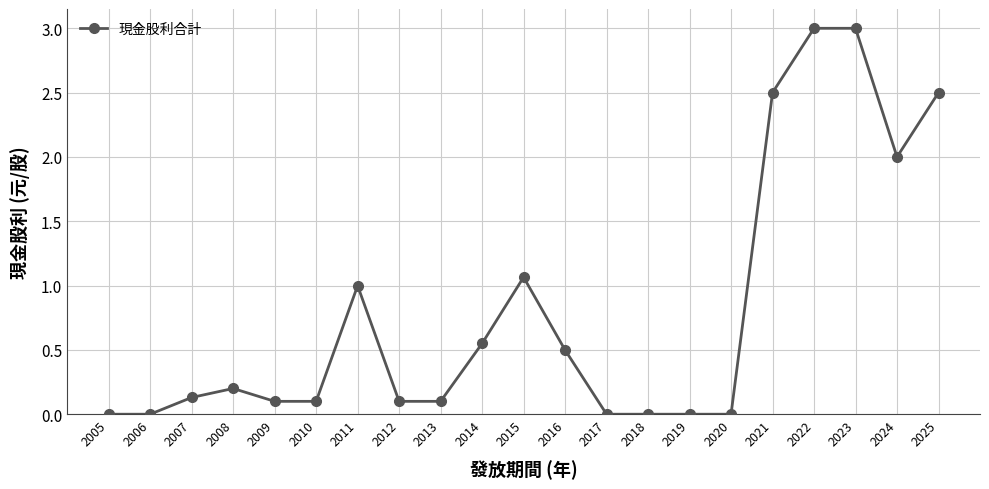

How many data points does each series have?

21